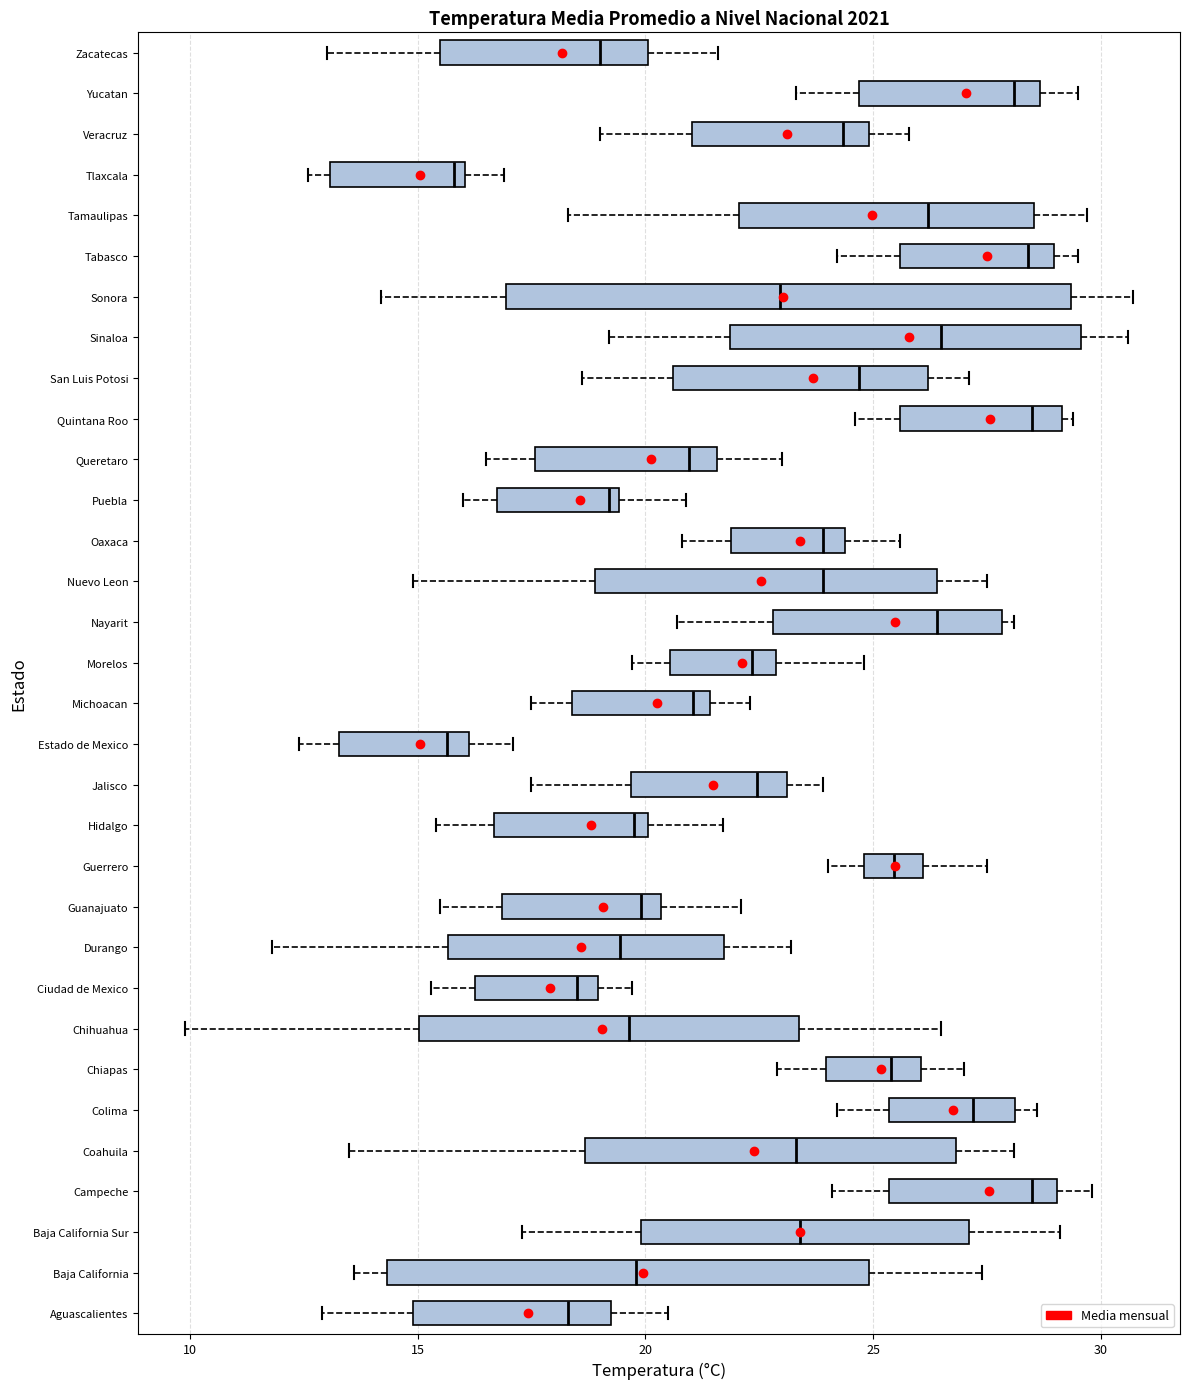

Comparing the boxes themselves (not the whiskers), which one is the widest?

Sonora